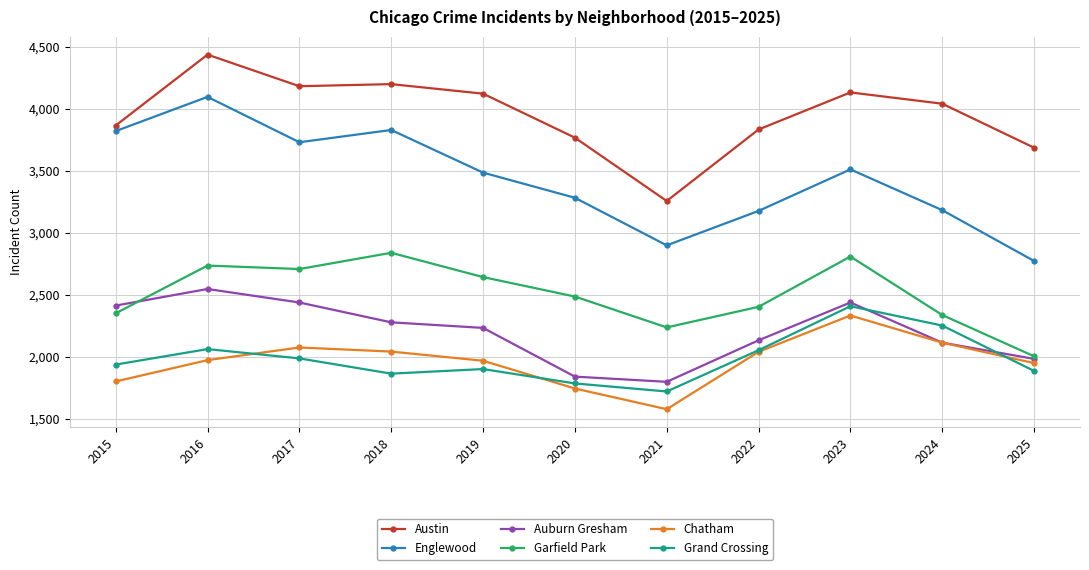

What is the sum of the Auburn Gresham values at 2019 and 2016?

4778